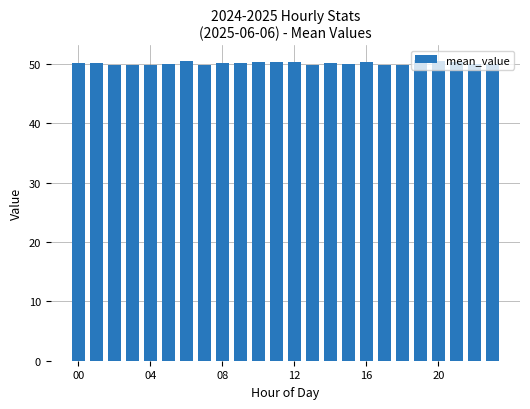

What is the value of the 21st bar from the left?

50.5